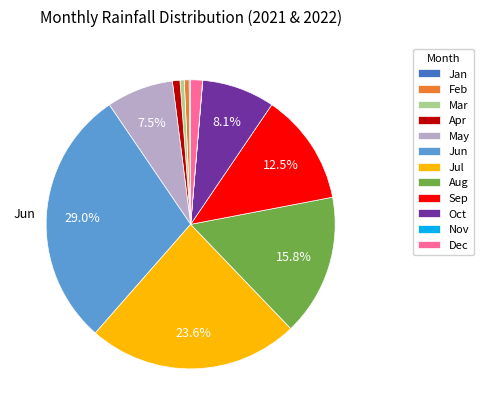

What portion of the pie excludes Oct?

91.9%